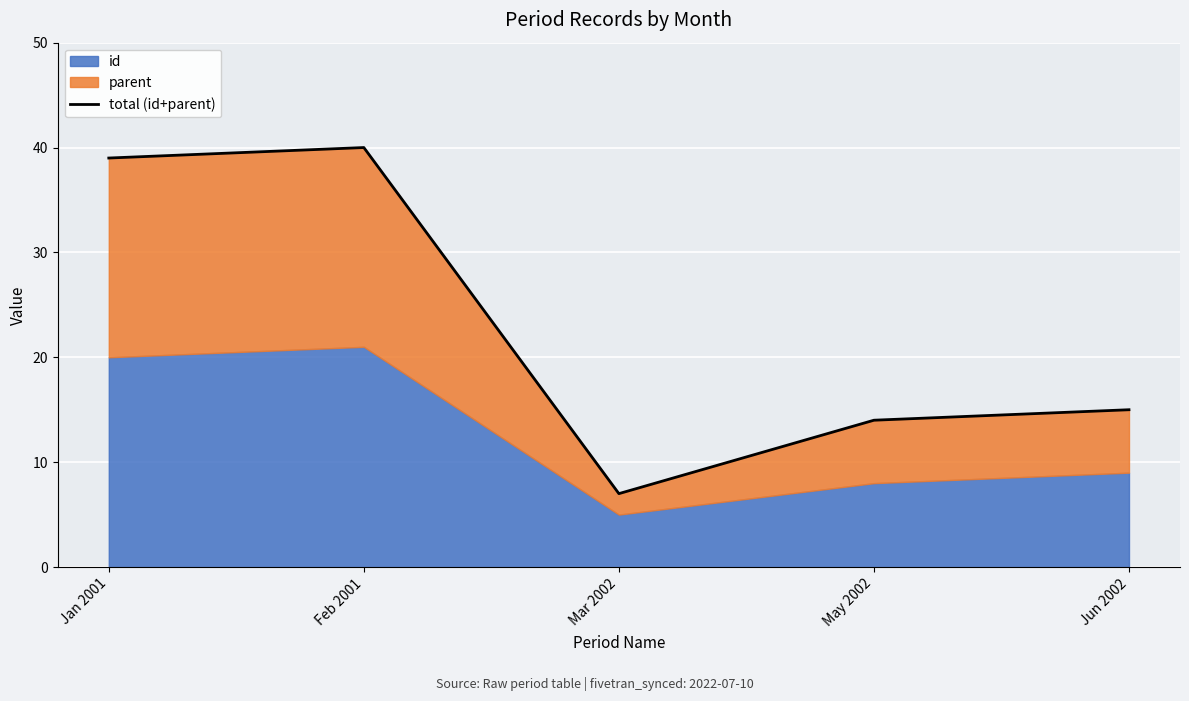

What is the value of the 2nd point from the left?

40